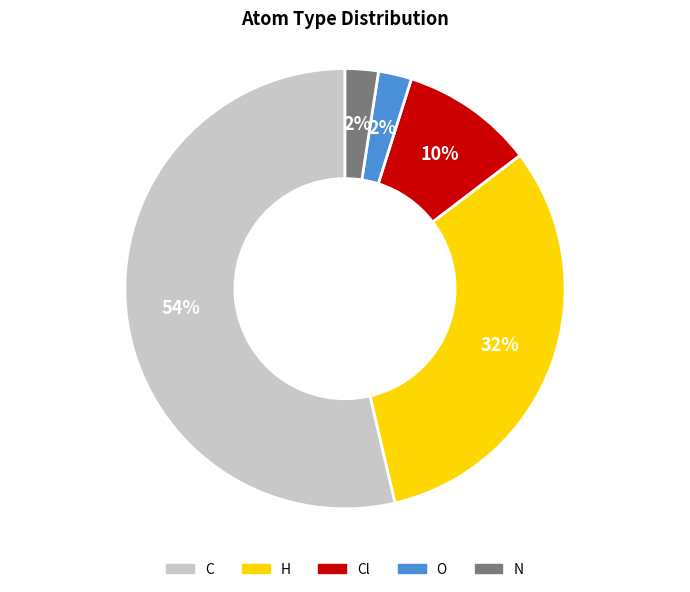

To the nearest percent, what is the average slice percentage?

20%